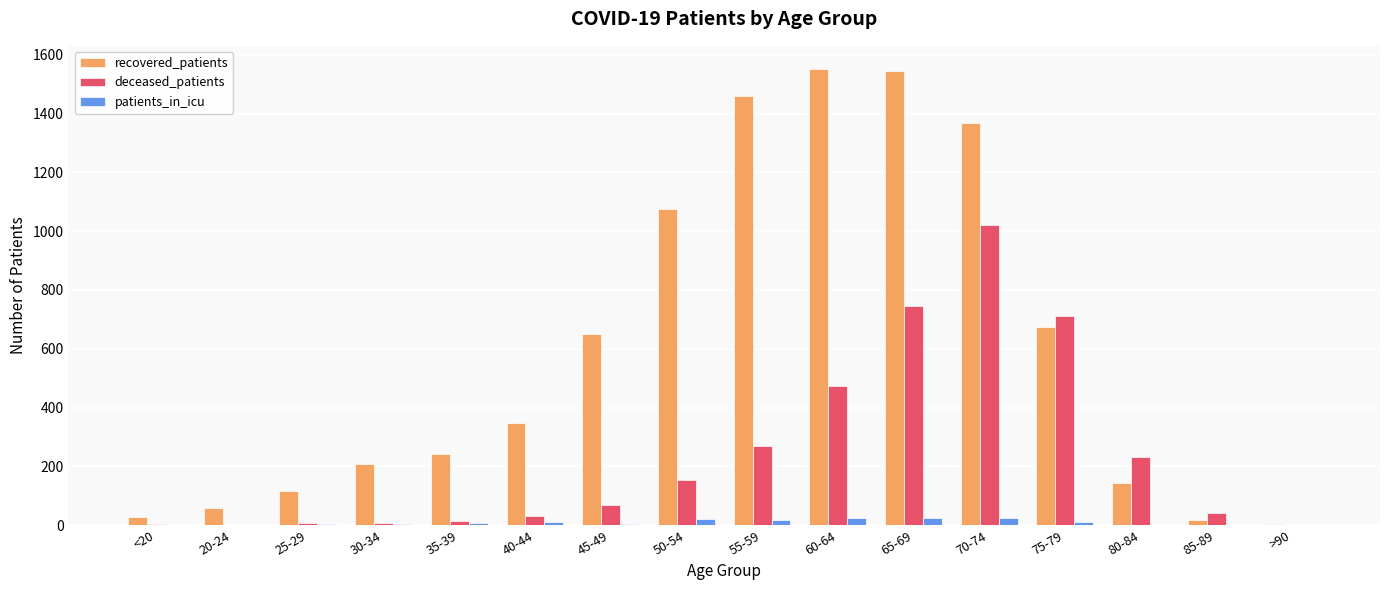

How many categories are shown in the chart?

16